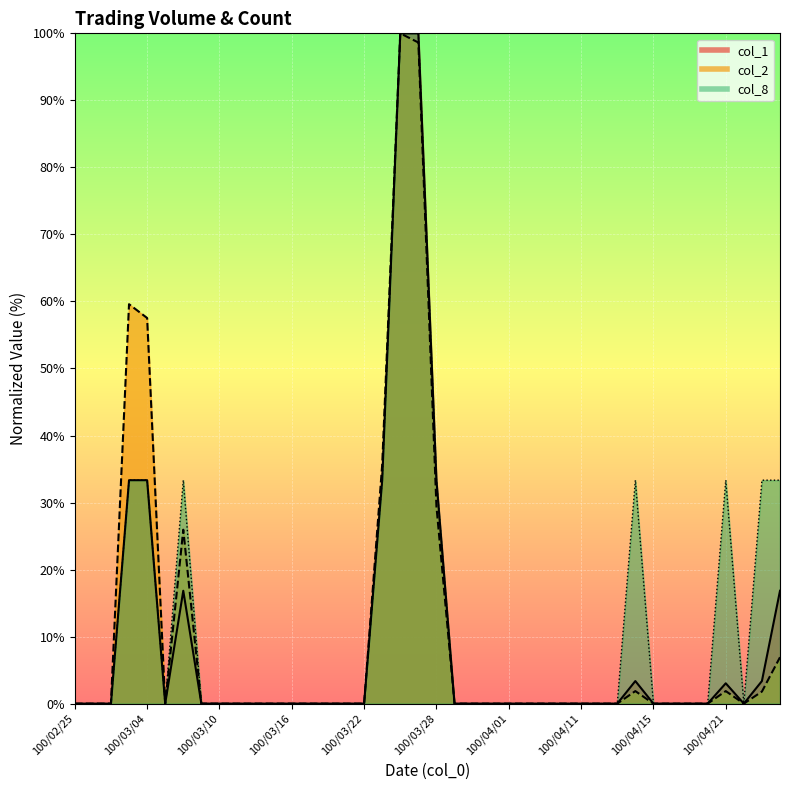

What is the value of the col_1 point at the 21st from the left?

33.3